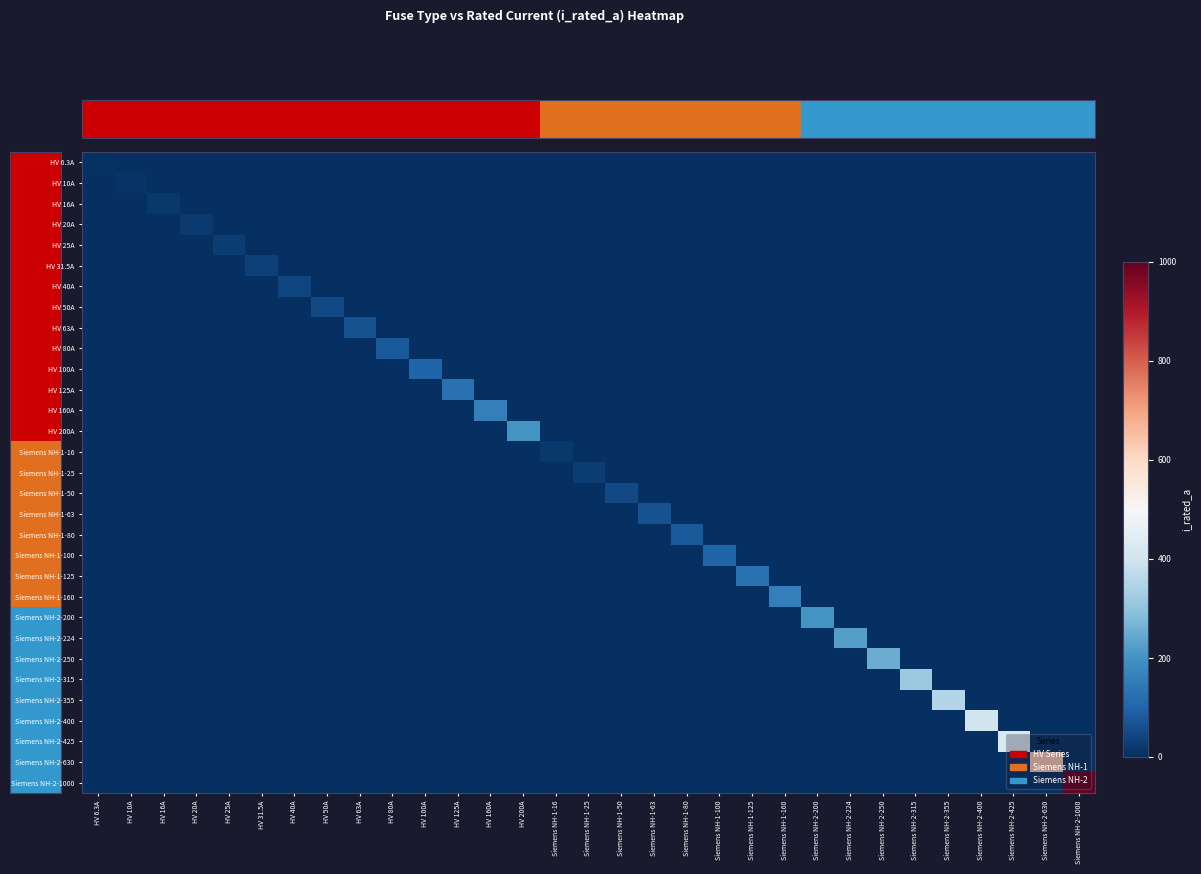

At which category does the chart reach its peak across all series?

Siemens NH-2-1000